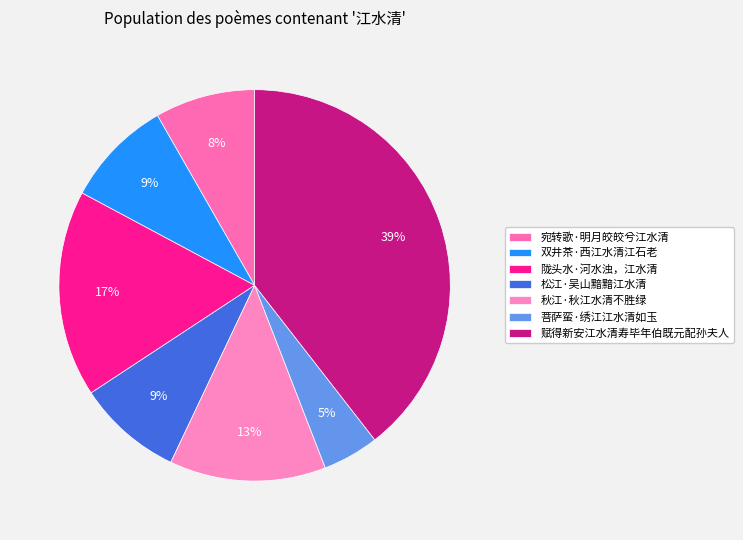

How many slices are in this pie chart?

7